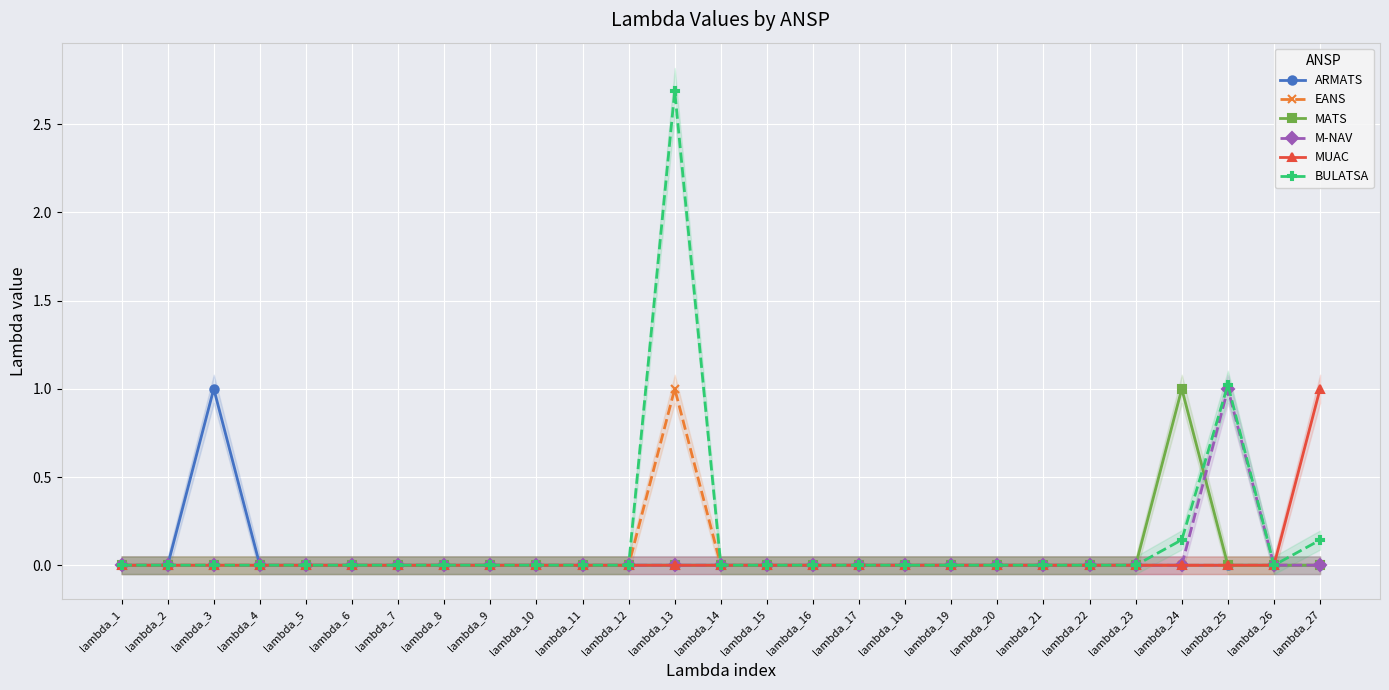

How many data points in MUAC are above 0?

1